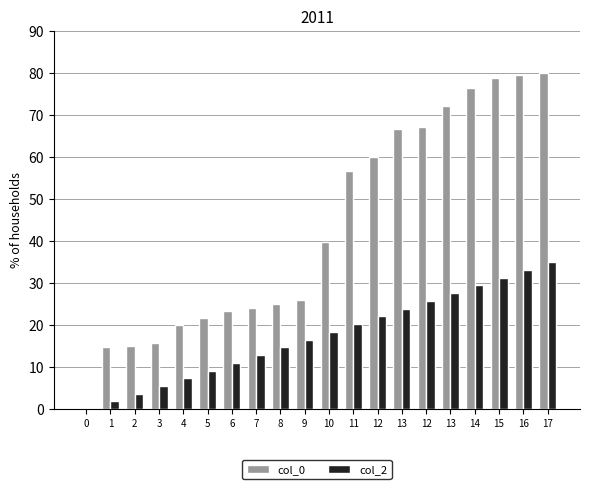

What are all the series names shown in the legend?

col_0, col_2